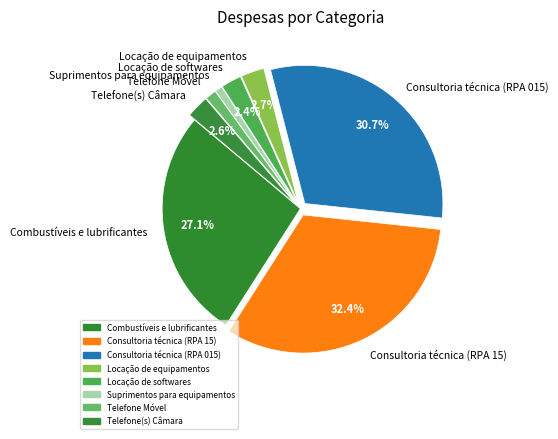

Is there a majority slice in this chart?

No